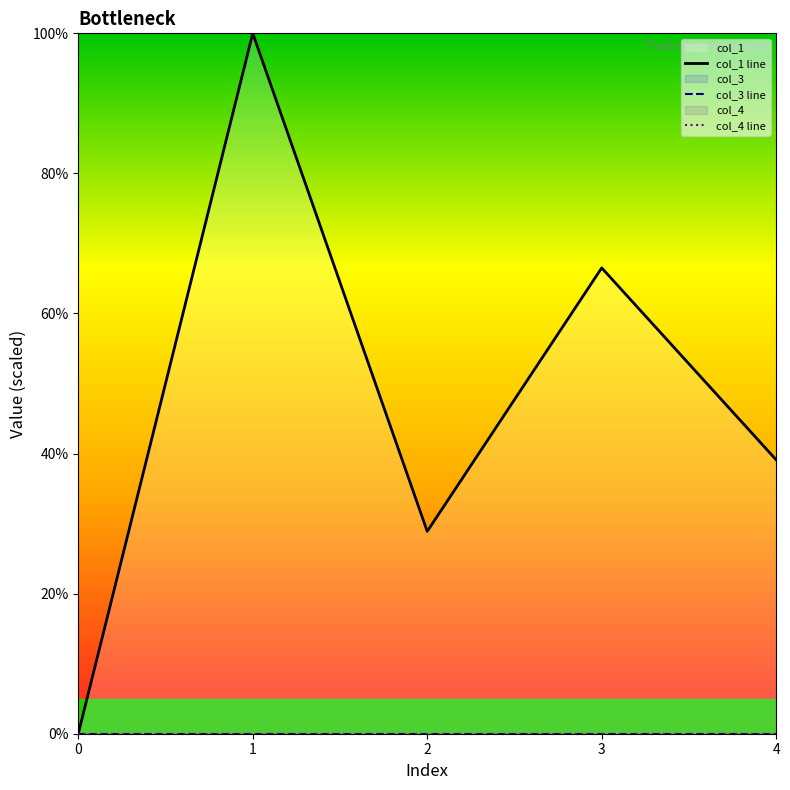

What are all the series names shown in the legend?

col_1 line, col_3 line, col_4 line